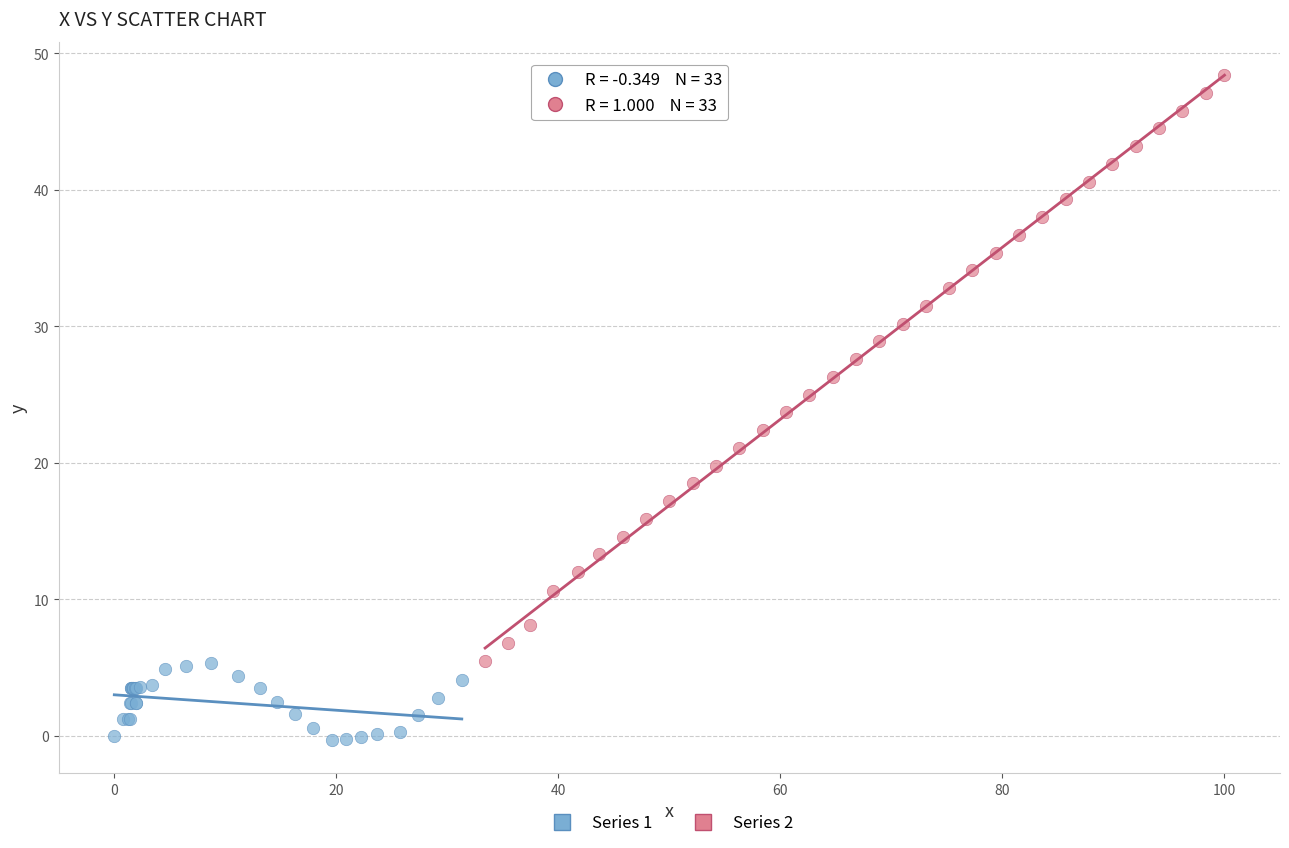

Which series has the largest Y range (max minus min)?

Series 2